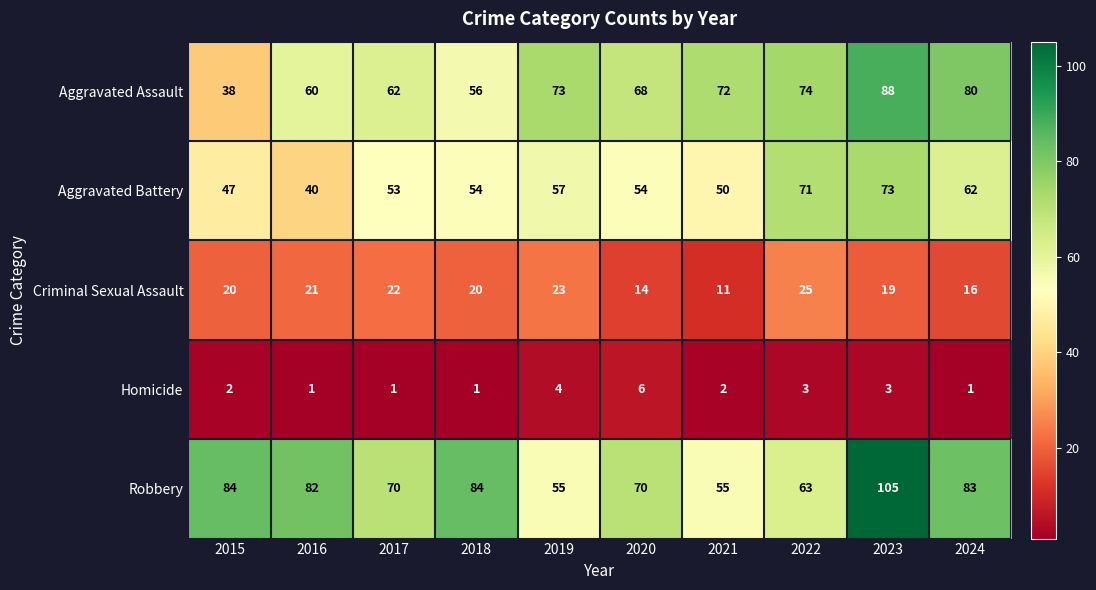

At which category does the chart reach its peak across all series?

2023